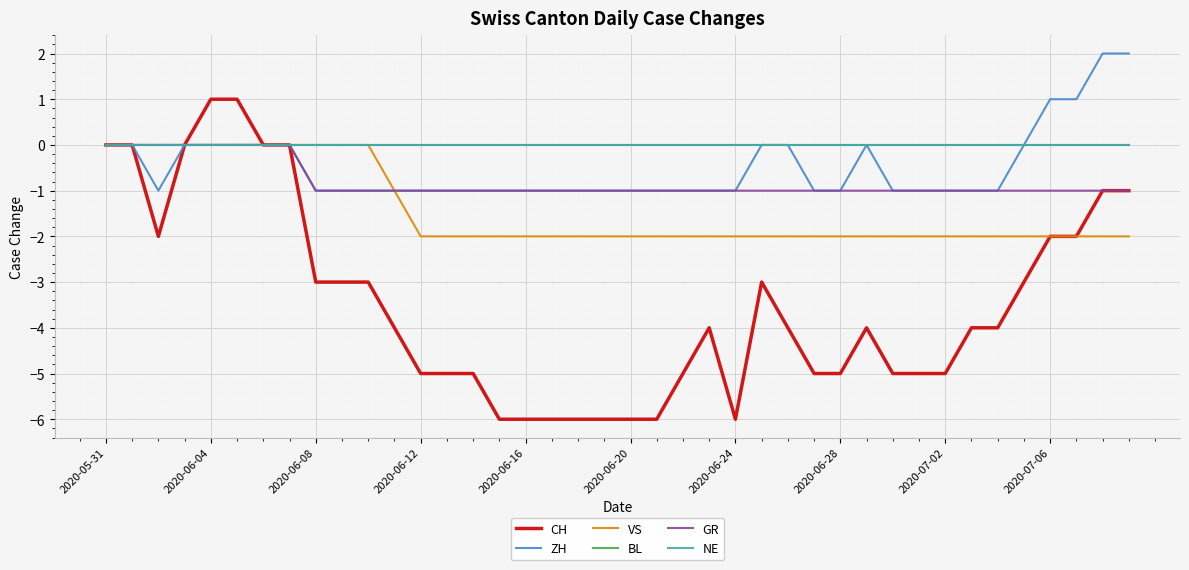

What is the sum of all GR values?

-32